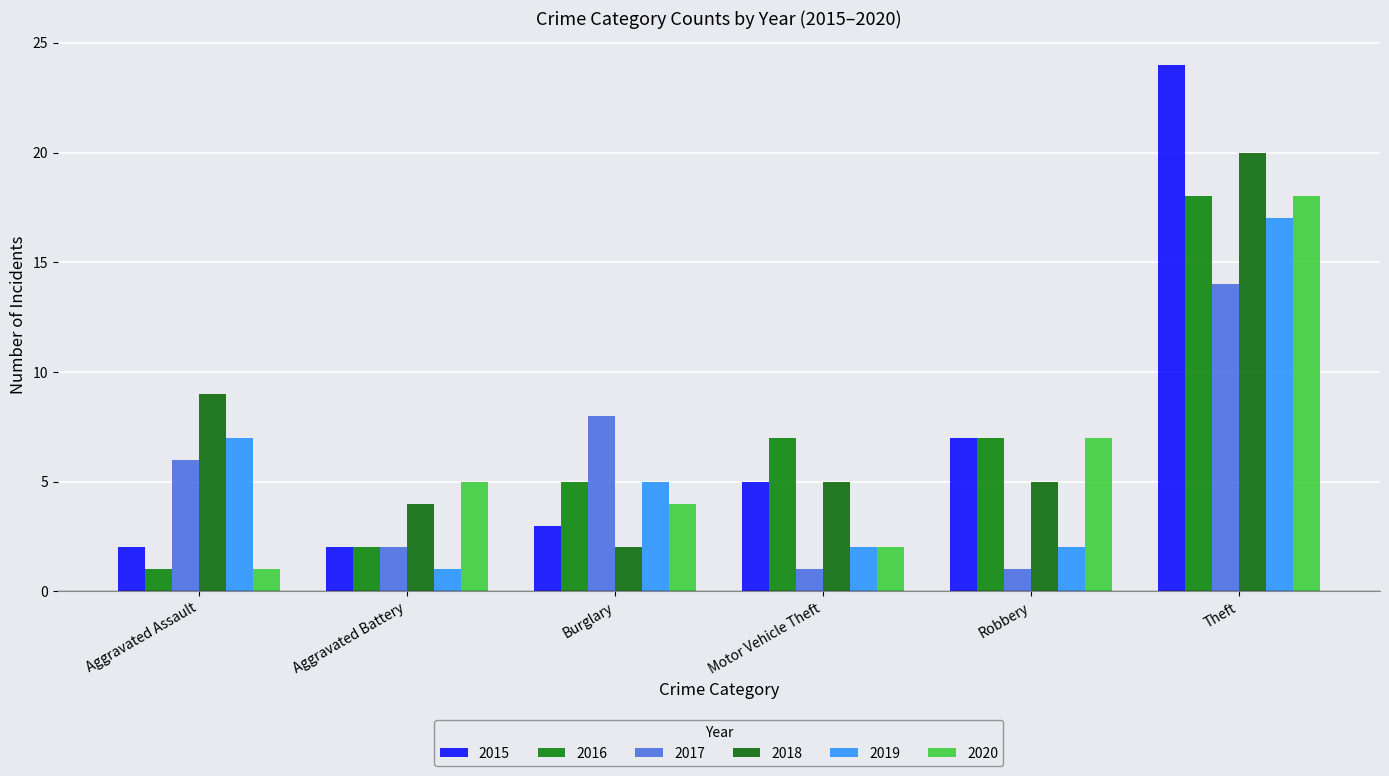

The 2015 series shows 9 at Motor Vehicle Theft. True or false?

False